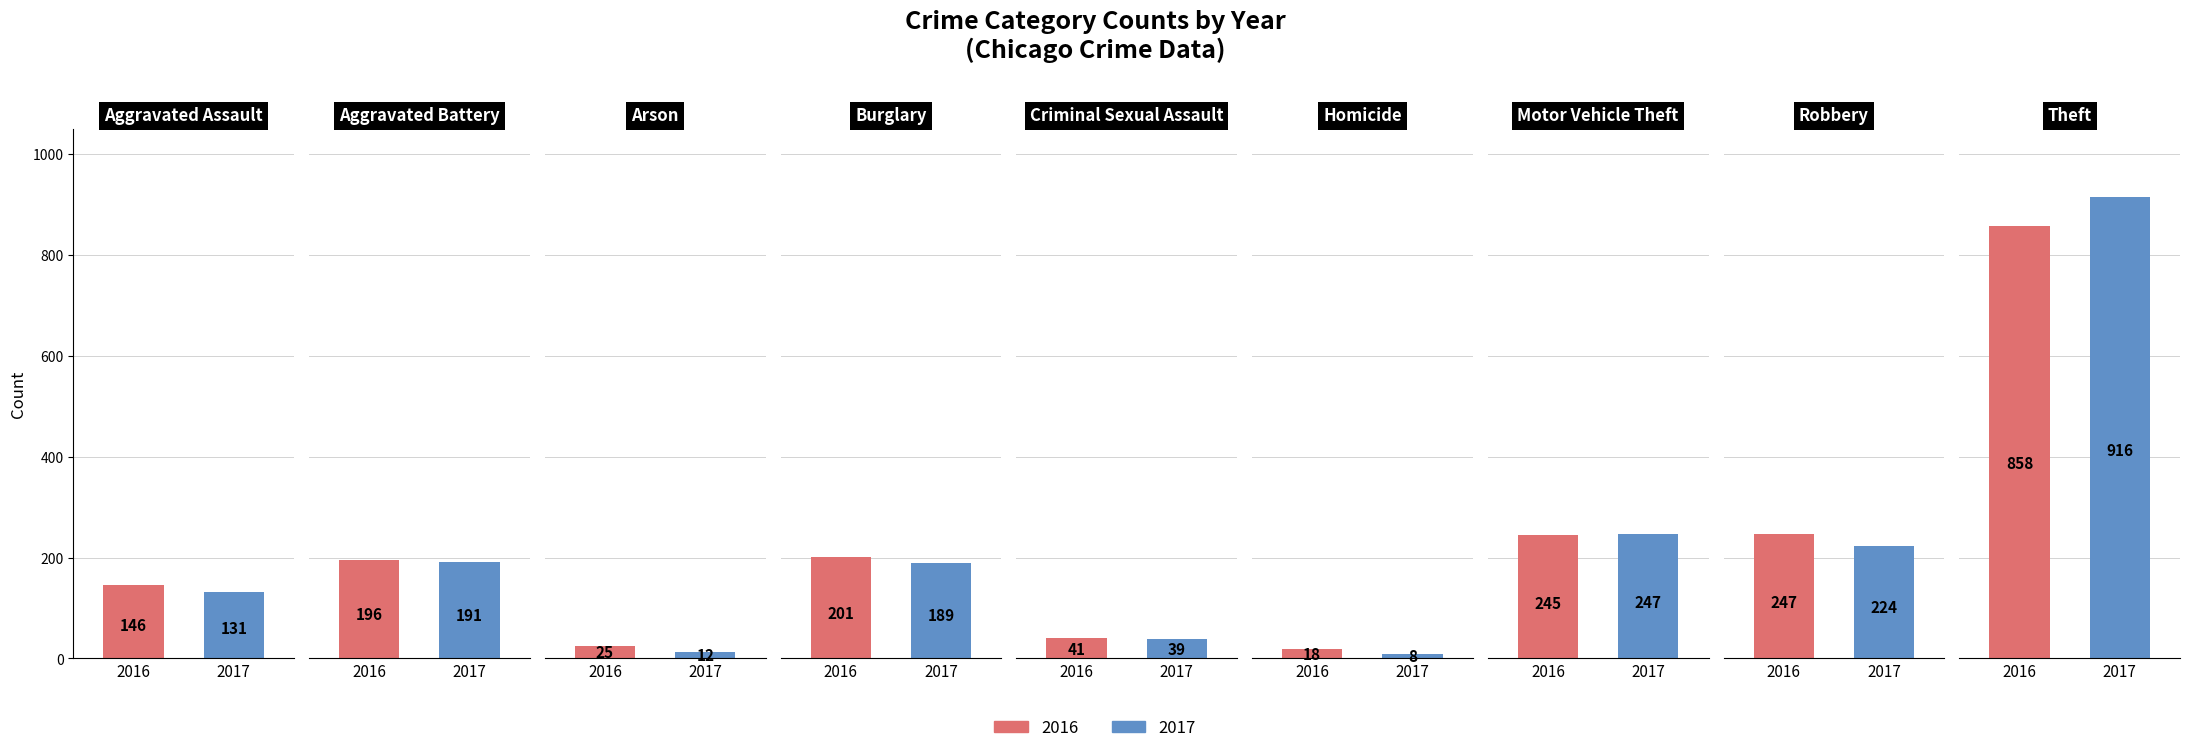

Which series has the largest range (max minus min)?

2017